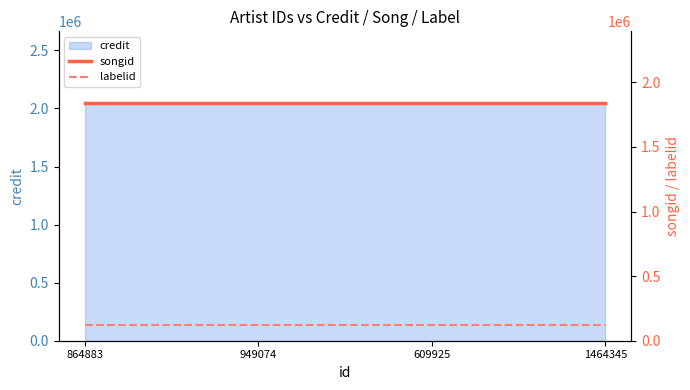

What is the spread (max minus min) of values at 609925?

1719098